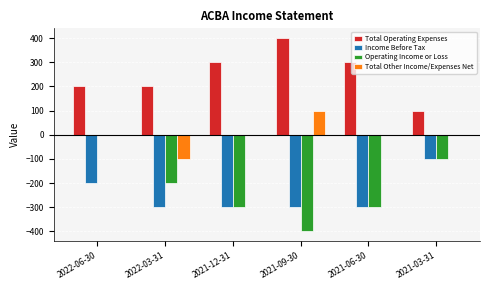

The Operating Income or Loss series shows -403 at 2021-06-30. True or false?

False